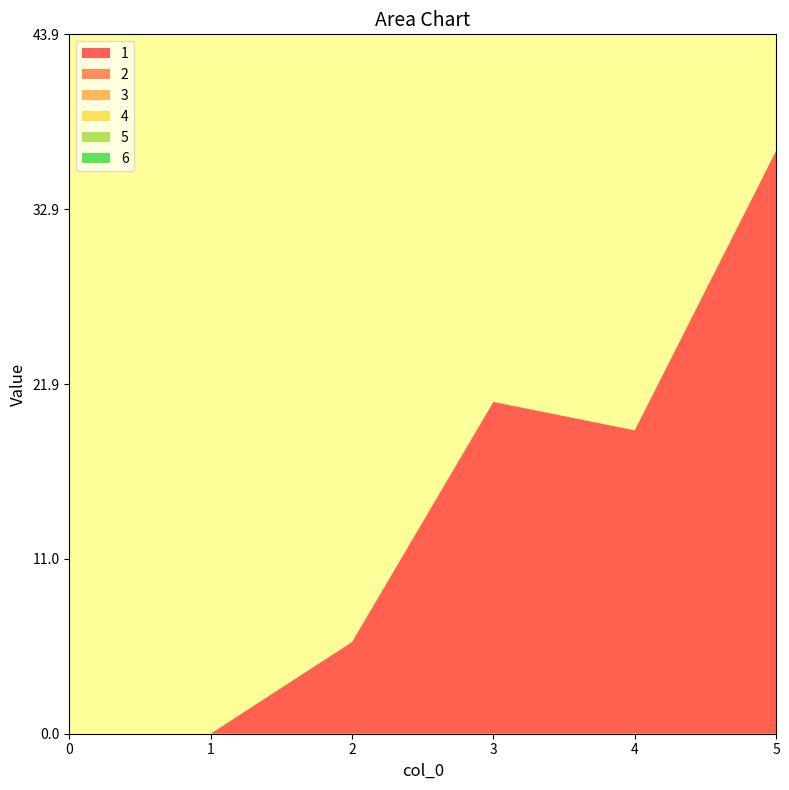

Reading left to right, list all the values displayed in this chart.

1: 0=0.0	1=0.0	2=5.8	3=20.8	4=19.0	5=36.6
2: 0=0.0	1=0.0	2=0.0	3=0.0	4=0.0	5=0.0
3: 0=0.0	1=0.0	2=0.0	3=0.0	4=0.0	5=0.0
4: 0=0.0	1=0.0	2=0.0	3=0.0	4=0.0	5=0.0
5: 0=0.0	1=0.0	2=0.0	3=0.0	4=0.0	5=0.0
6: 0=0.0	1=0.0	2=0.0	3=0.0	4=0.0	5=0.0